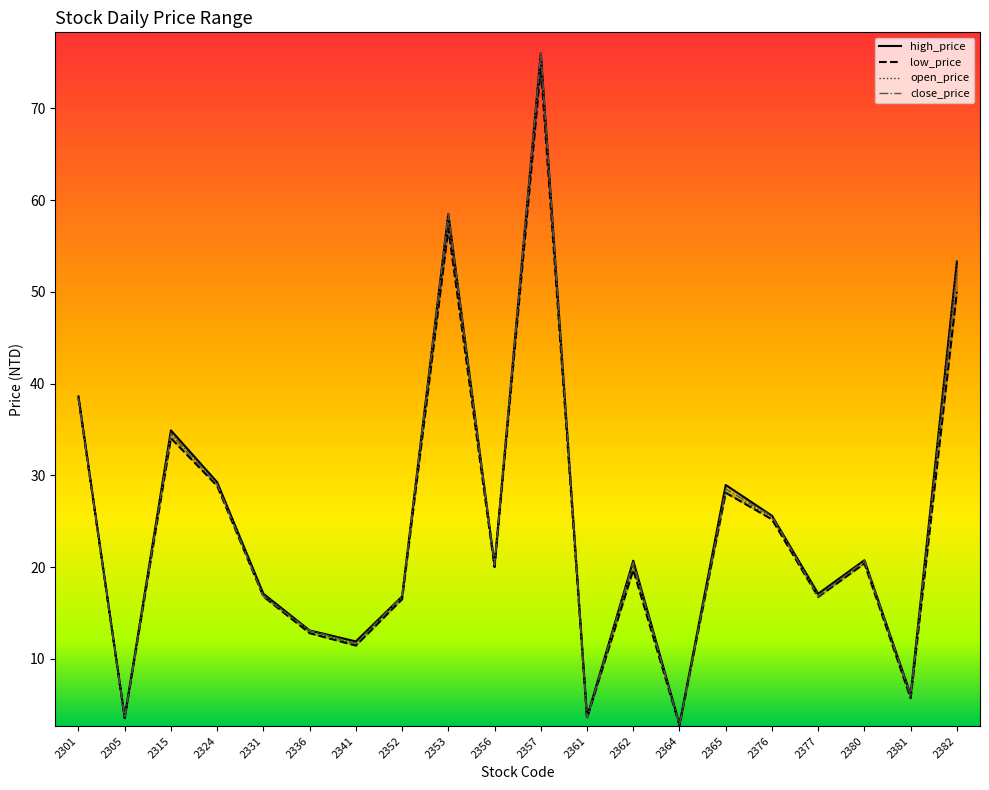

True or false: low_price and high_price intersect in this chart.

False